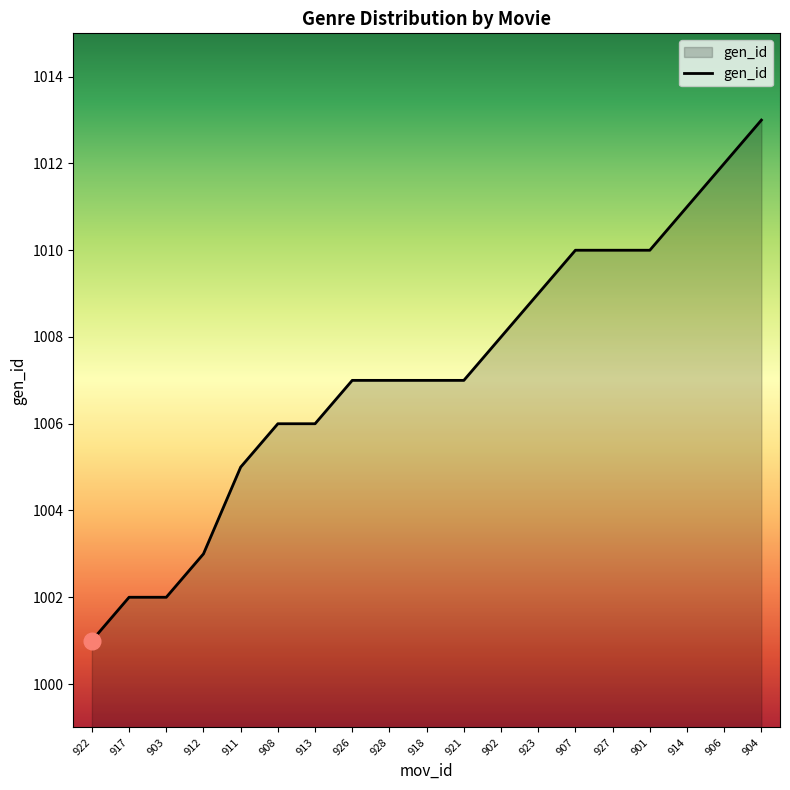

The value at 904 is 1013. True or false?

True